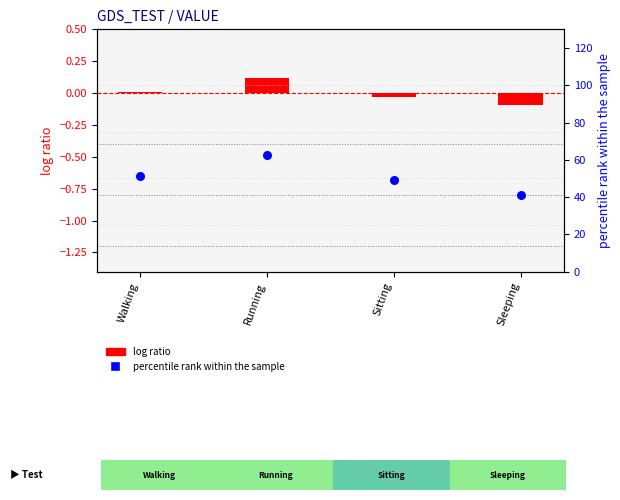

Which series has the widest spread of Y values?

percentile rank within the sample